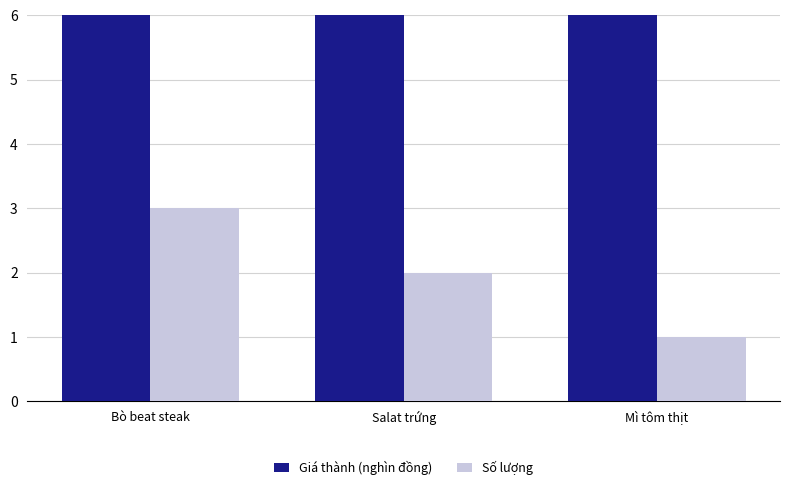

Is it true that Giá thành (nghìn đồng) equals 145 at Mì tôm thịt?

True